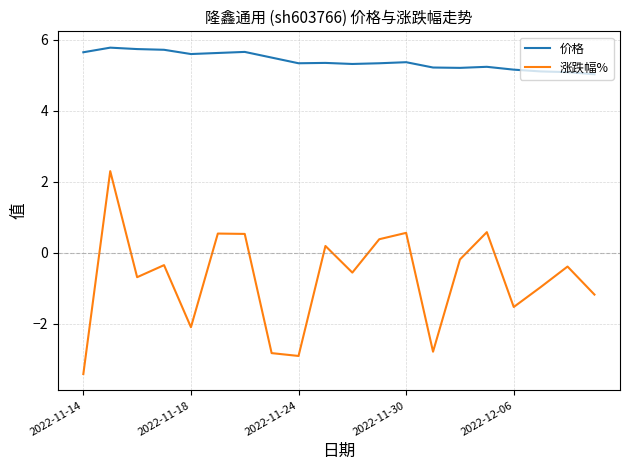

What is the difference between the second highest and minimum values in the 价格 series?

0.7